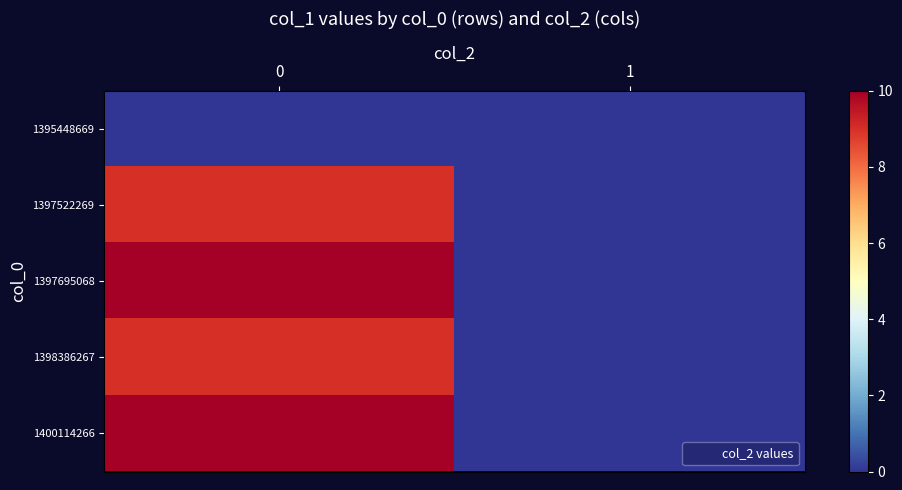

At how many categories does at least one series exceed 2?

1